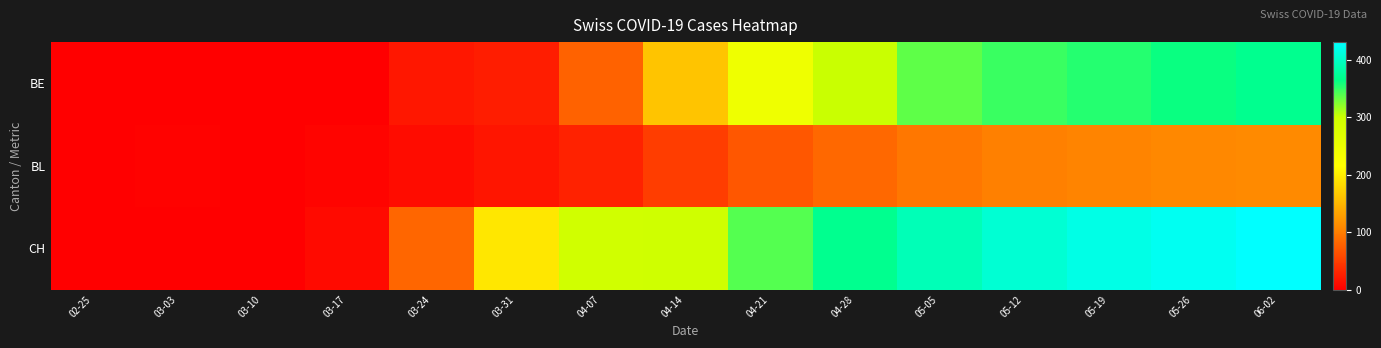

Rank the series by their average value, from lowest to highest.

BL, BE, CH